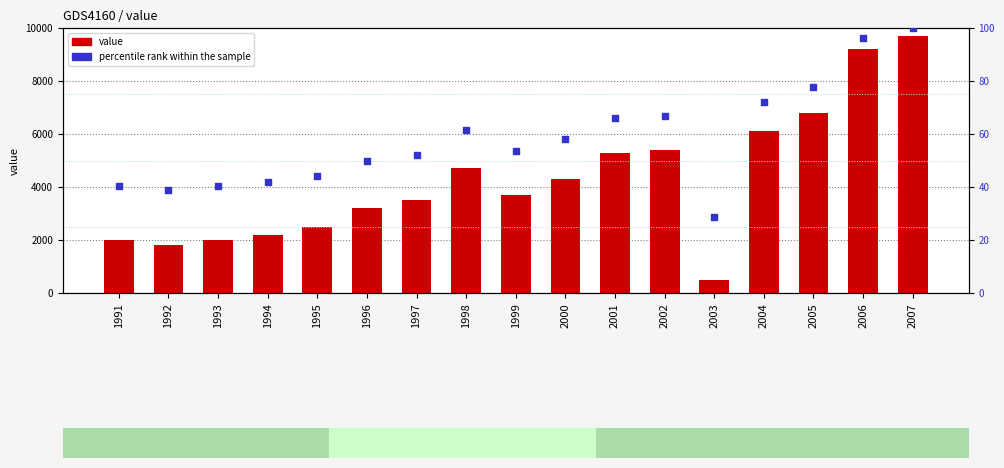

Which series has the largest Y range (max minus min)?

value